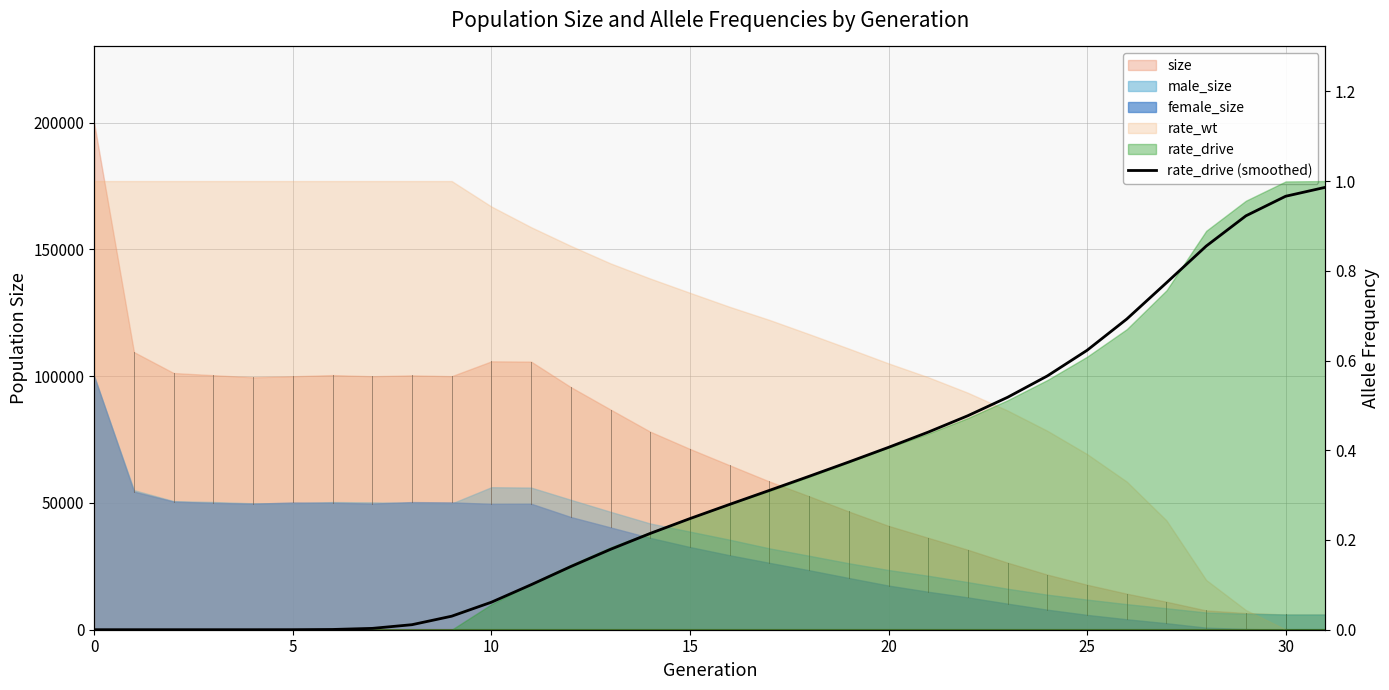

True or false: the data shows 0.1 at 12.

True